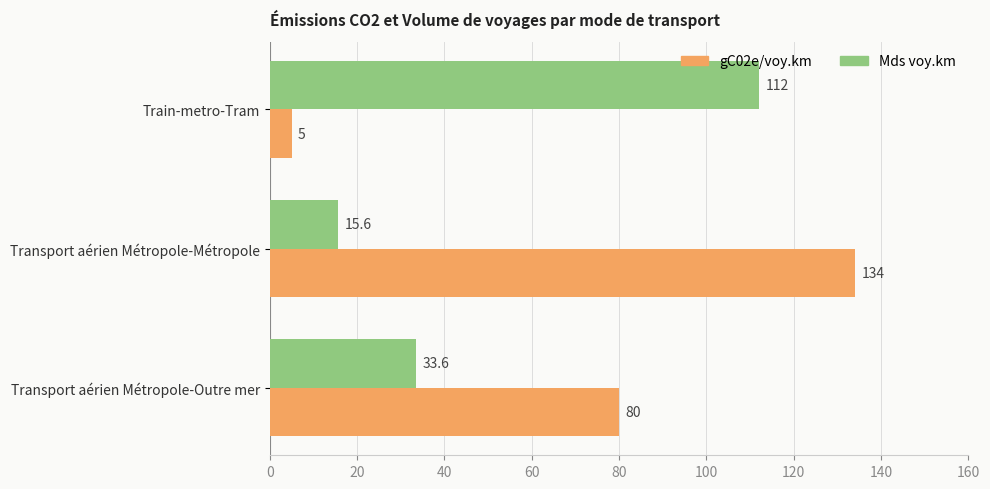

Which series has the largest total across all categories?

gC02e/voy.km